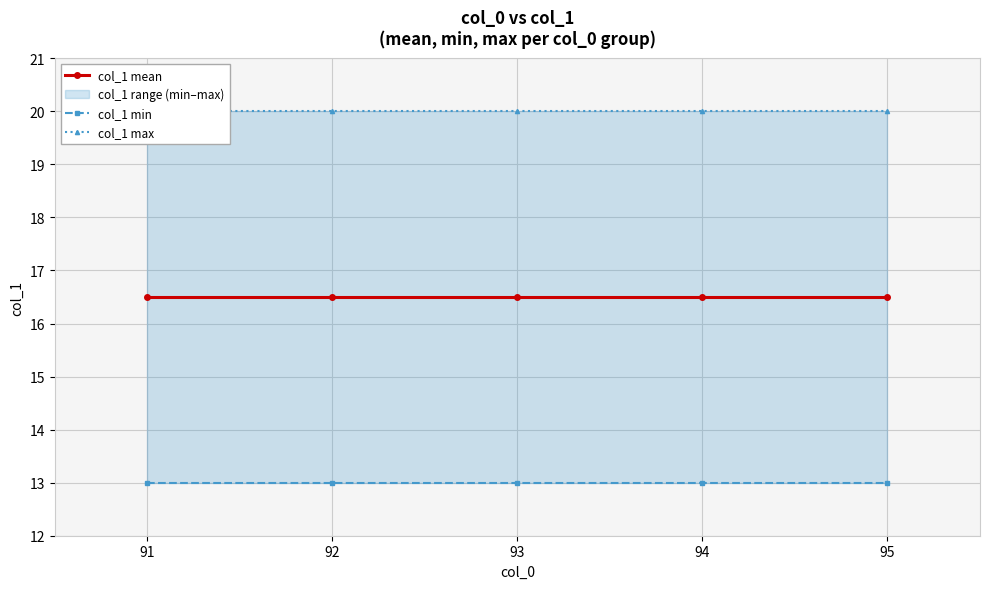

Does the chart display data point markers on the line(s)?

Yes